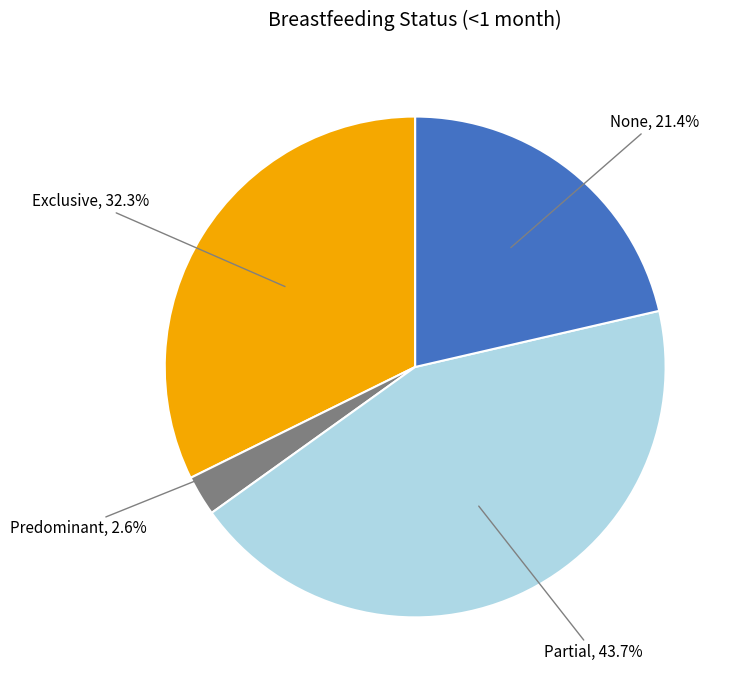

Does any single category account for the majority?

No